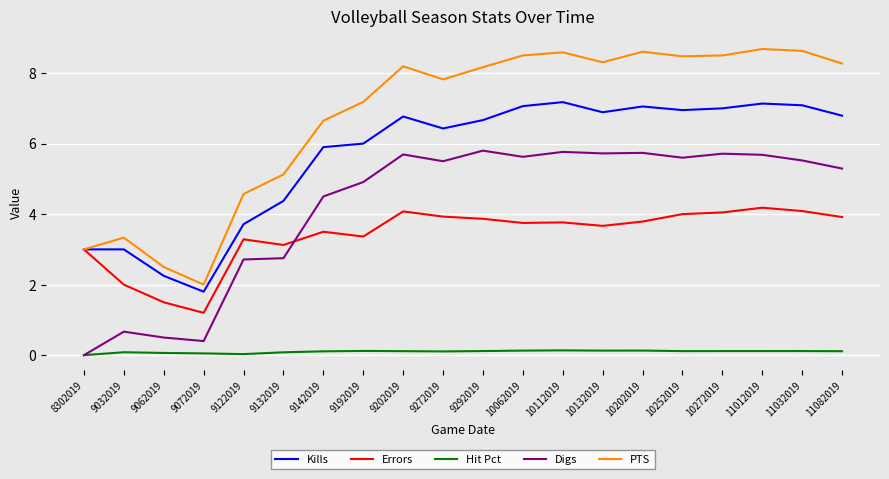

Is it true that Hit Pct equals 0.1 at 9032019?

True